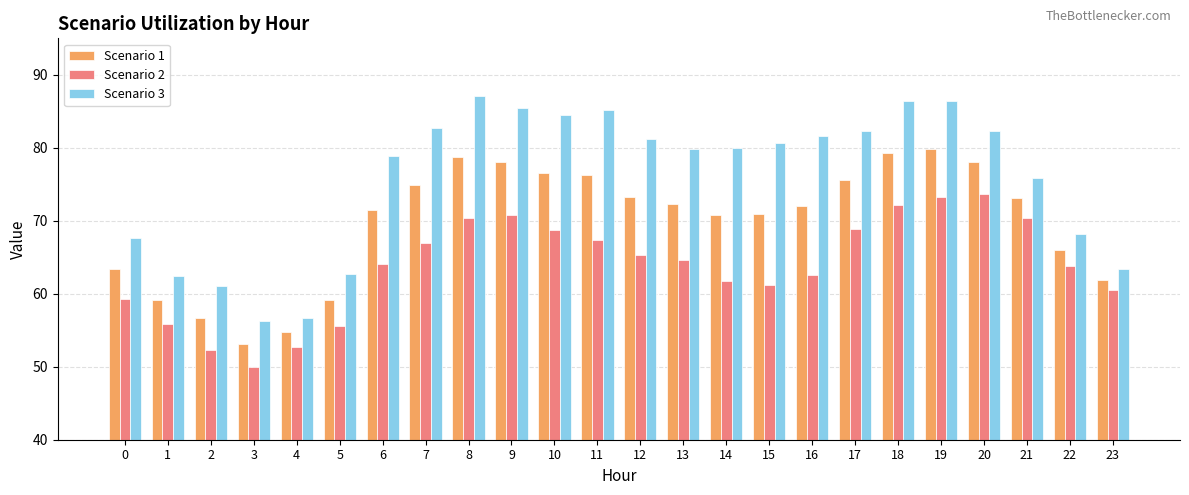

True or false: Scenario 3 has a value of 68.2 at 22.

True